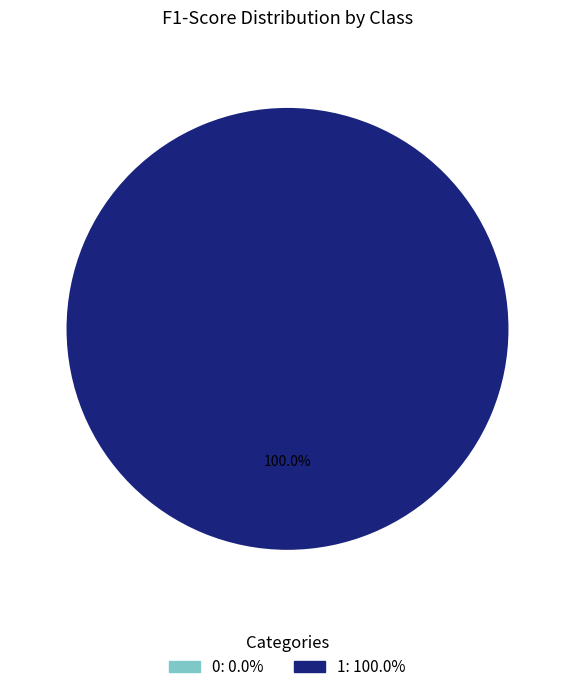

Which slice is the largest?

1